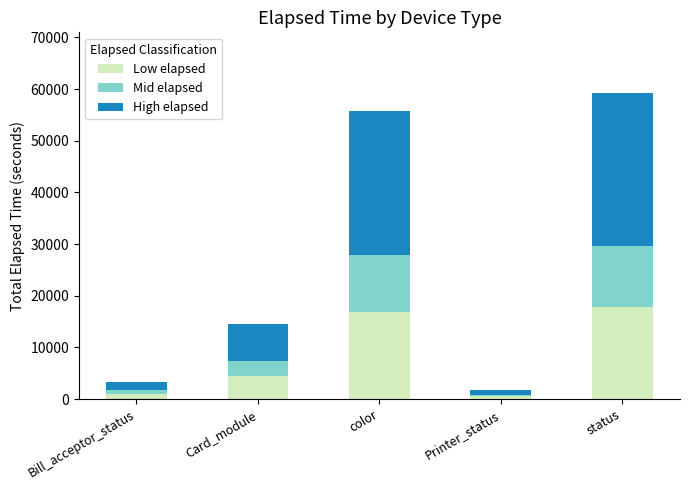

The Low elapsed series shows 28889 at color. True or false?

False